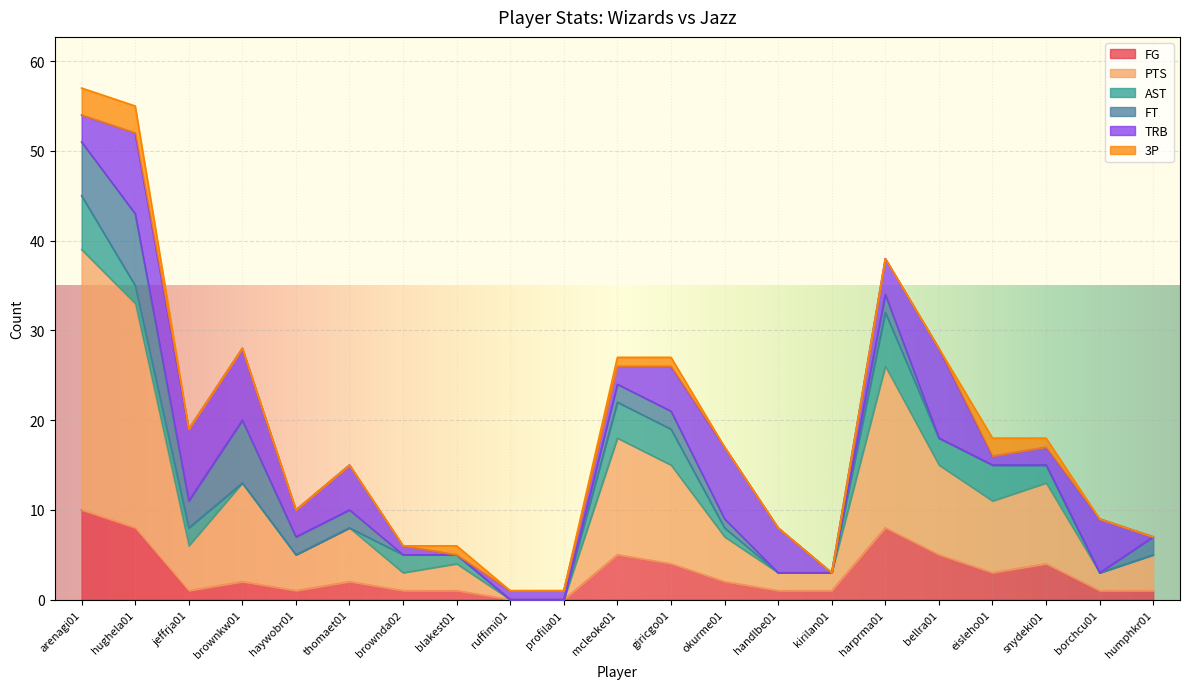

At which label does PTS first exceed 5?

arenagi01